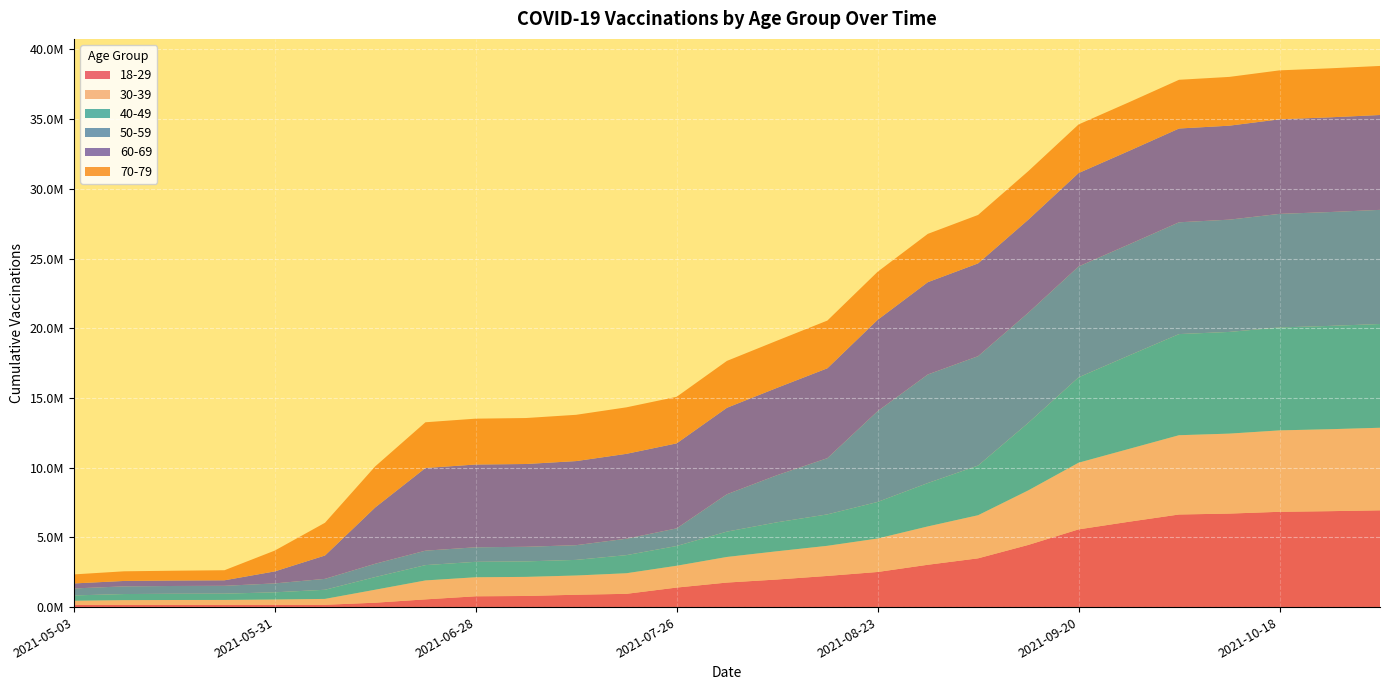

Reading right to left, what are all the values shown in this chart?

18-29: 6941446	6880268	6834880	6707107	6641836	6120530	5573812	4459494	3497433	3036312	2518444	2234899	1978965	1759173	1400634	951053	886035	796911	774868	553889	314874	165863	163333	161823	161073	160322	159618
30-39: 5921453	5877730	5839873	5735072	5686532	5221182	4781718	3912573	3091102	2749638	2399229	2160203	2025840	1835857	1564402	1476719	1379239	1369228	1364844	1358008	930329	420632	378346	350568	347710	337791	293296
40-49: 7442380	7411175	7383018	7294256	7253727	6697273	6123490	4845871	3563988	3111932	2624335	2254108	2078152	1818430	1417086	1299114	1120395	1111060	1106872	1098893	909358	655537	518196	450988	447492	437590	383649
50-59: 8186088	8165973	8145603	8051840	8018343	7968951	7951874	7895083	7843679	7786660	6509190	4031512	3380508	2678777	1262893	1176560	1055289	1047488	1043048	1035550	954005	781779	638684	562838	557958	550522	500061
60-69: 6804755	6793813	6783582	6741784	6727162	6706979	6700573	6677000	6656881	6621561	6551118	6448480	6266892	6202465	6098766	6089614	6032090	5938606	5937297	5931557	4039284	1675934	861278	396621	392990	389270	360437
70-79: 3518256	3514175	3510434	3498306	3493924	3488105	3486080	3480174	3474049	3464199	3446974	3422202	3381943	3362620	3338906	3334358	3318792	3296853	3288662	3278581	2944348	2347040	1491431	720524	702358	690506	646182